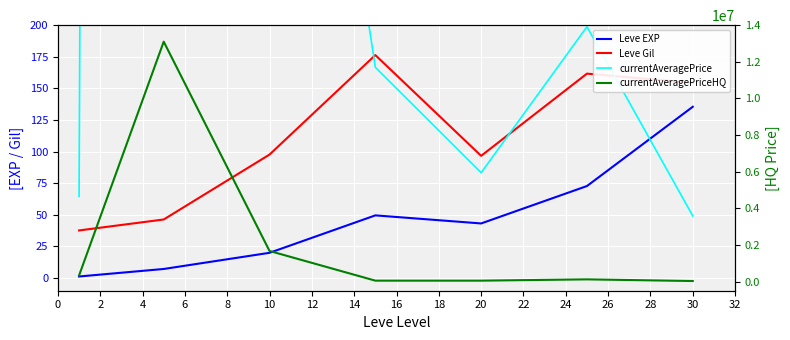

Rank the series by their maximum value, from highest to lowest.

currentAveragePriceHQ, currentAveragePrice, Leve Gil, Leve EXP